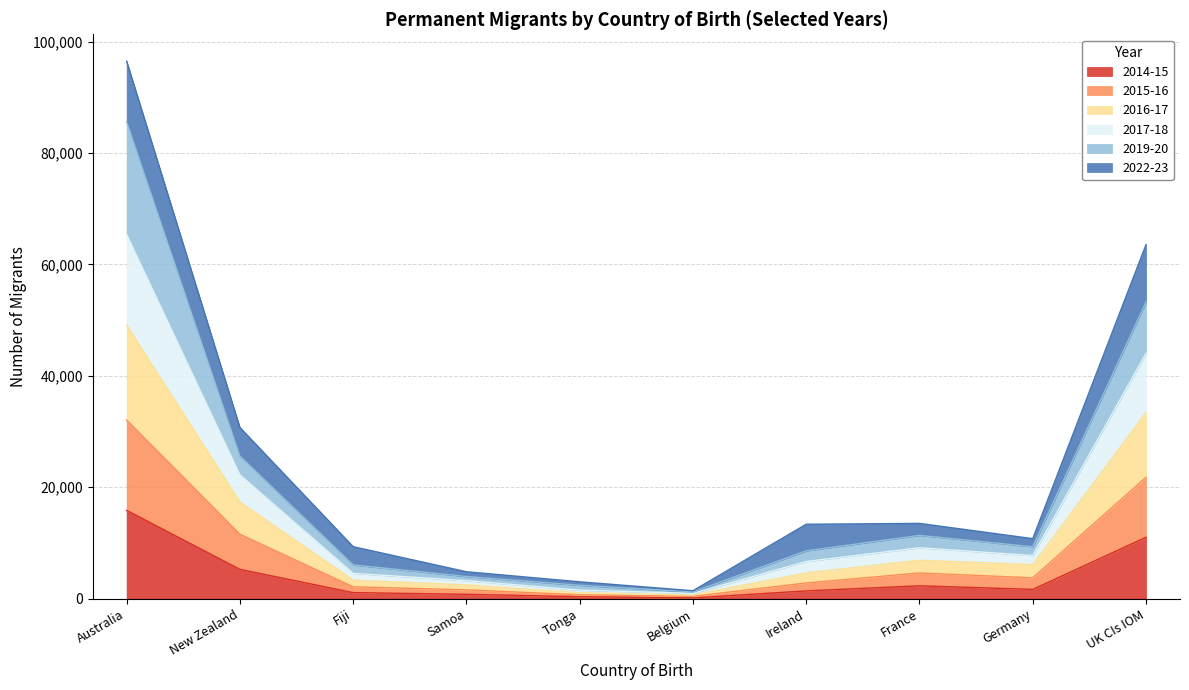

At which category is the sum across all series the highest?

Australia